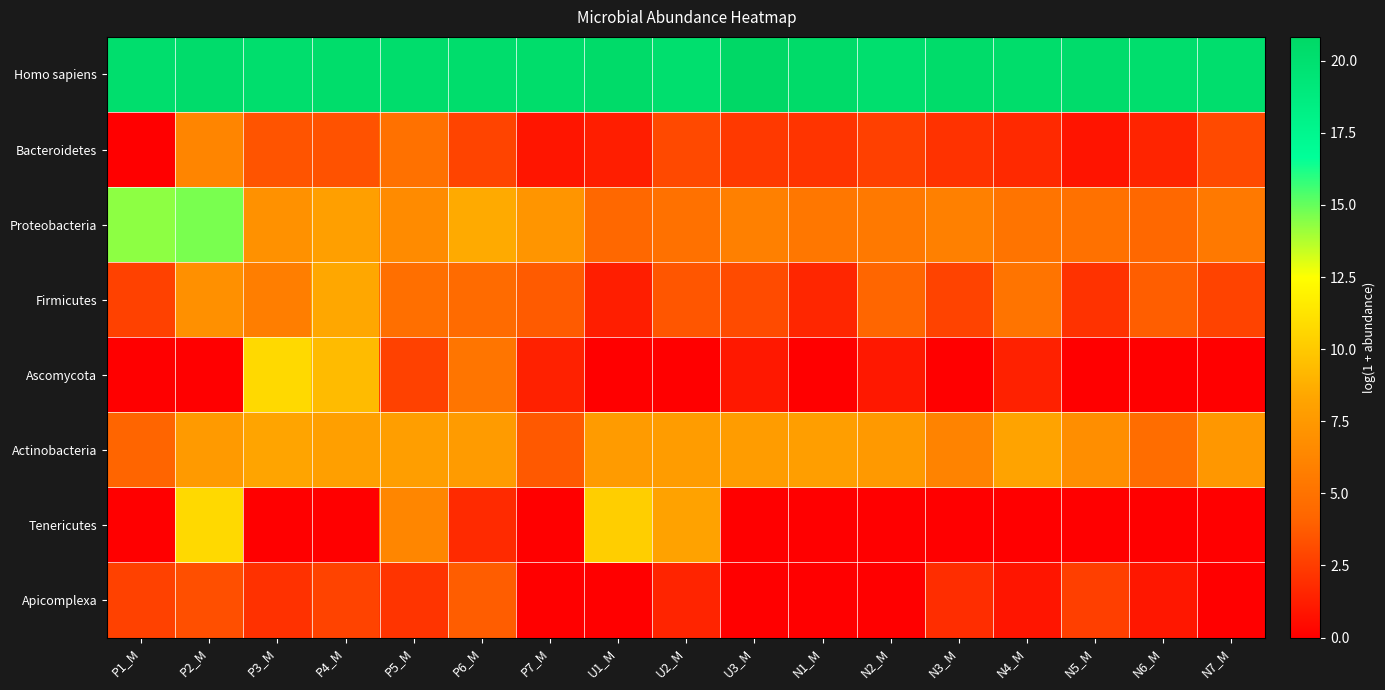

Which series has the largest total across all categories?

Homo sapiens